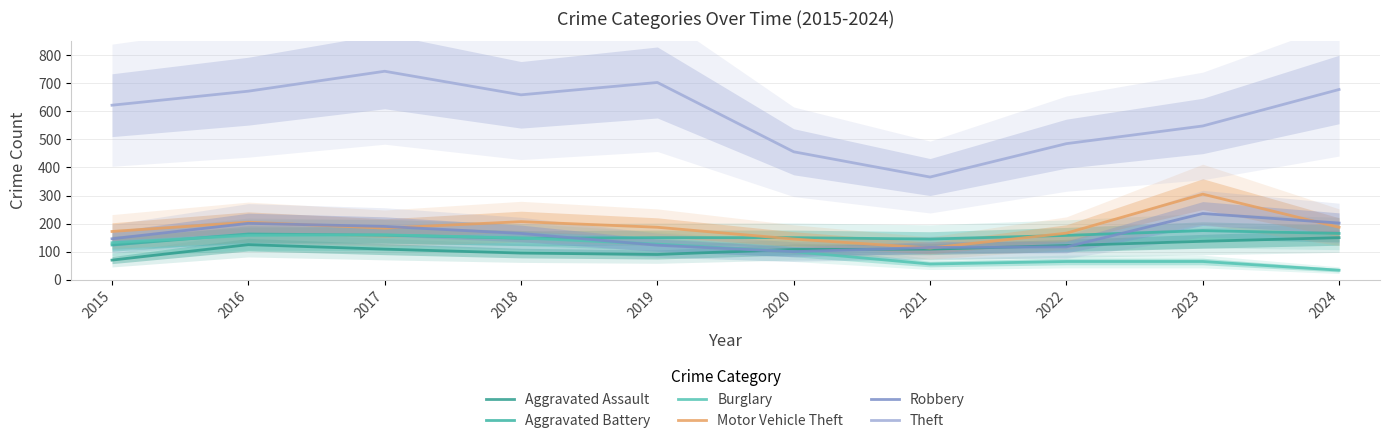

Which series has the largest total across all categories?

Theft